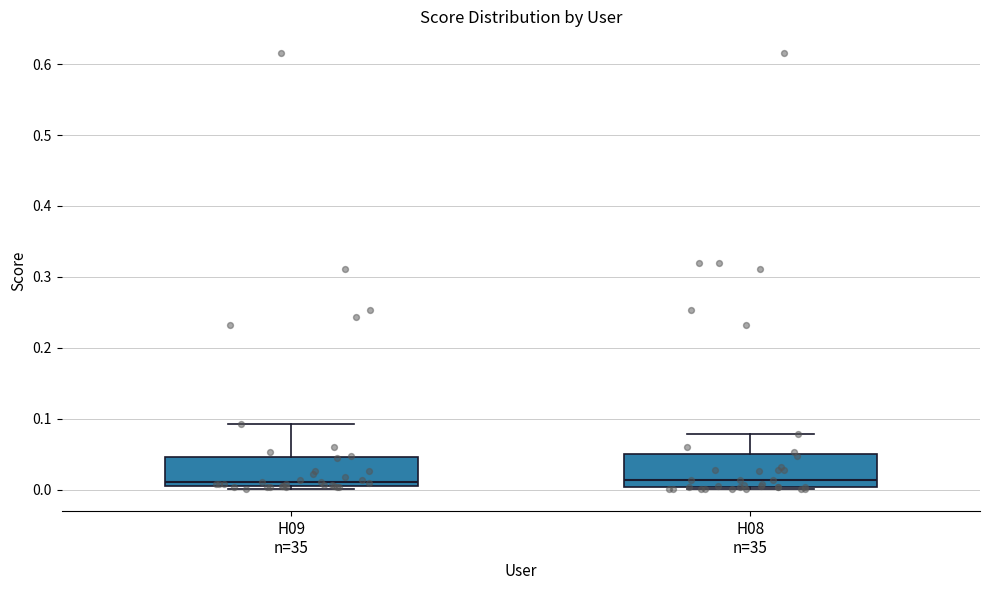

Where is the lower edge of the box for H09 n=35 on the y-axis? The values are not printed on the chart, so give them approximately, as read against the axis.

0.01